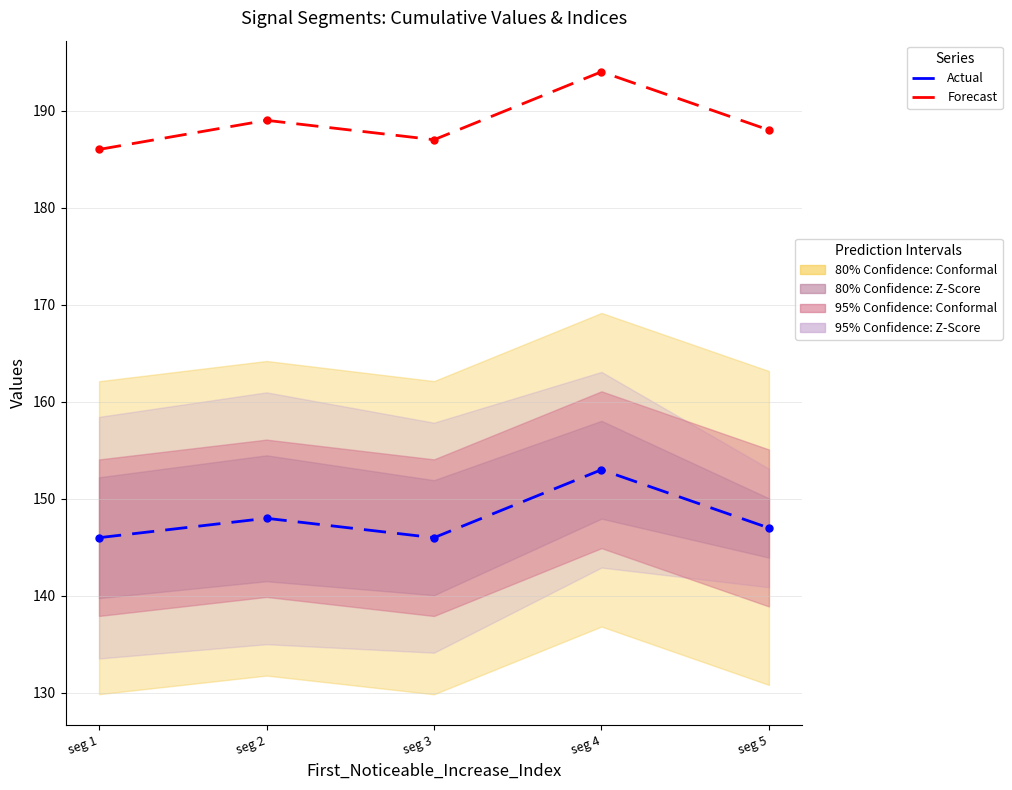

Which series has the largest total across all categories?

Forecast